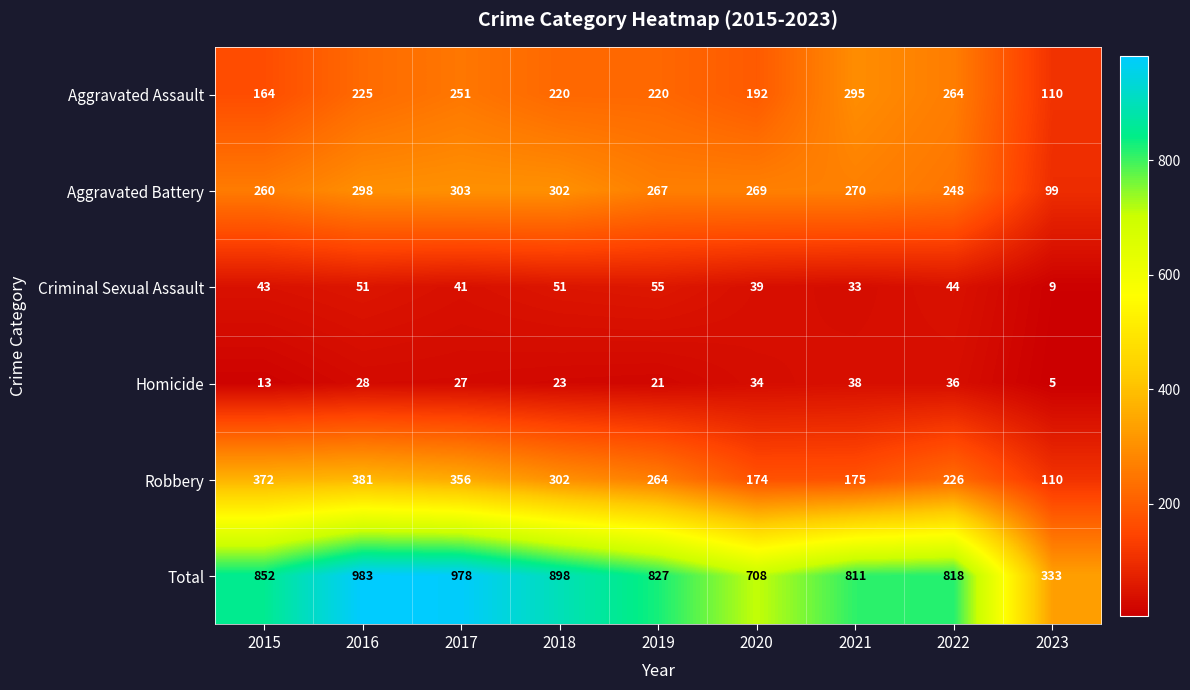

At which category is the sum across all series the highest?

2016